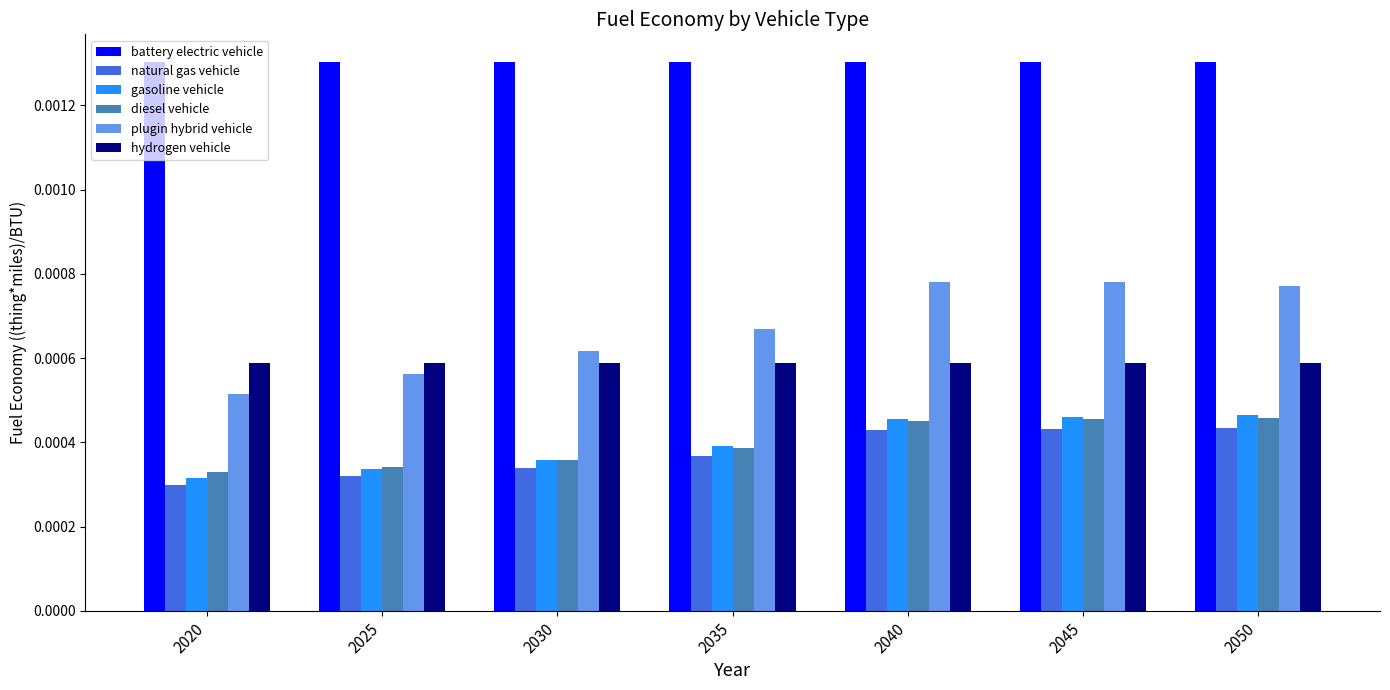

Which label corresponds to the smallest value in the chart?

2020